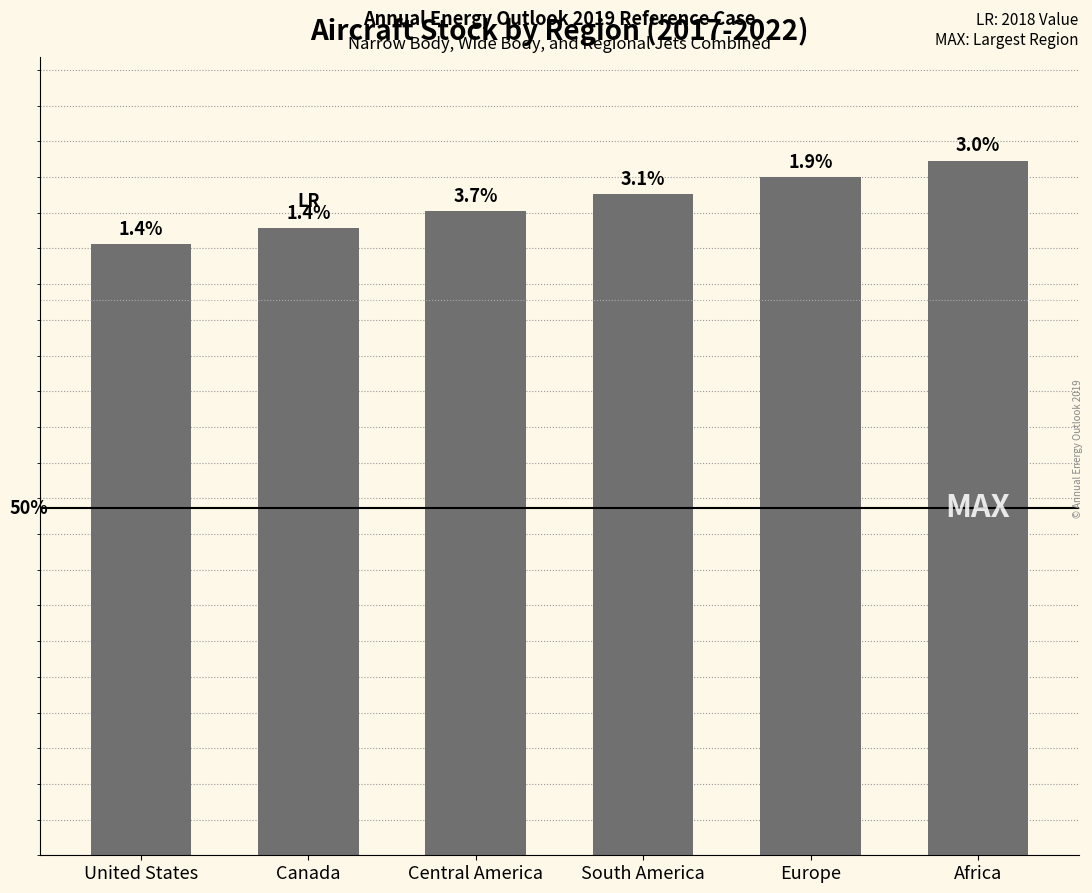

What is the smallest value displayed?

8556.9